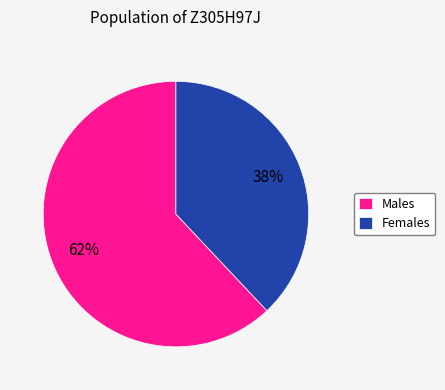

What percentage is the Females slice, to the nearest percent?

38%